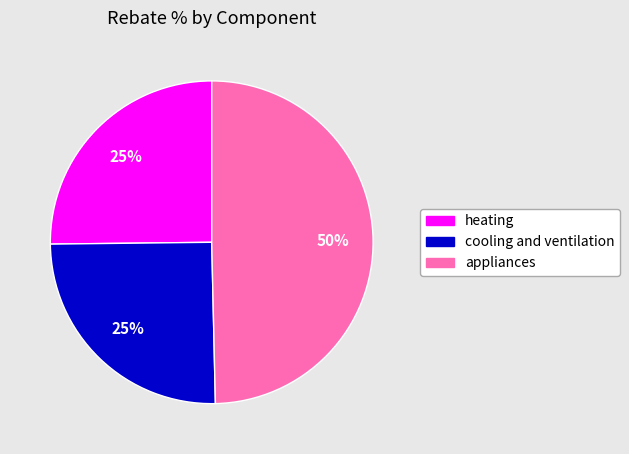

Which has a higher value, appliances or cooling and ventilation?

appliances